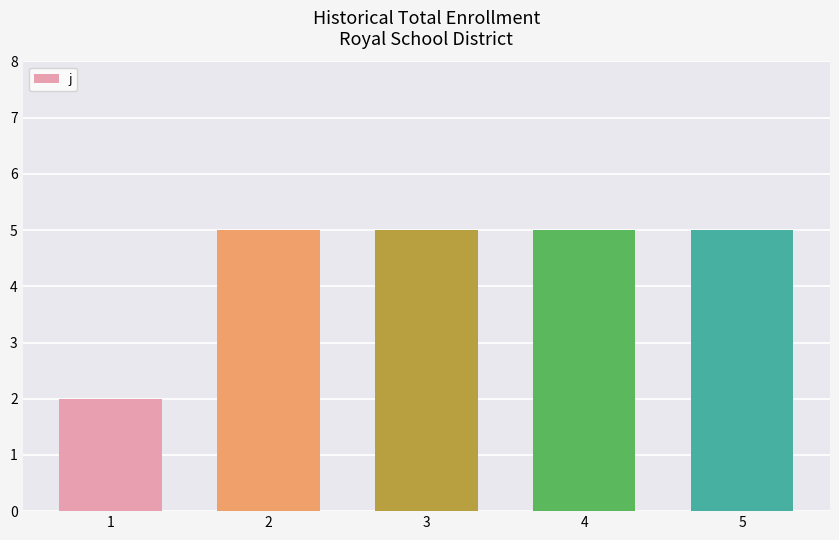

What is the difference between the maximum and minimum values?

3